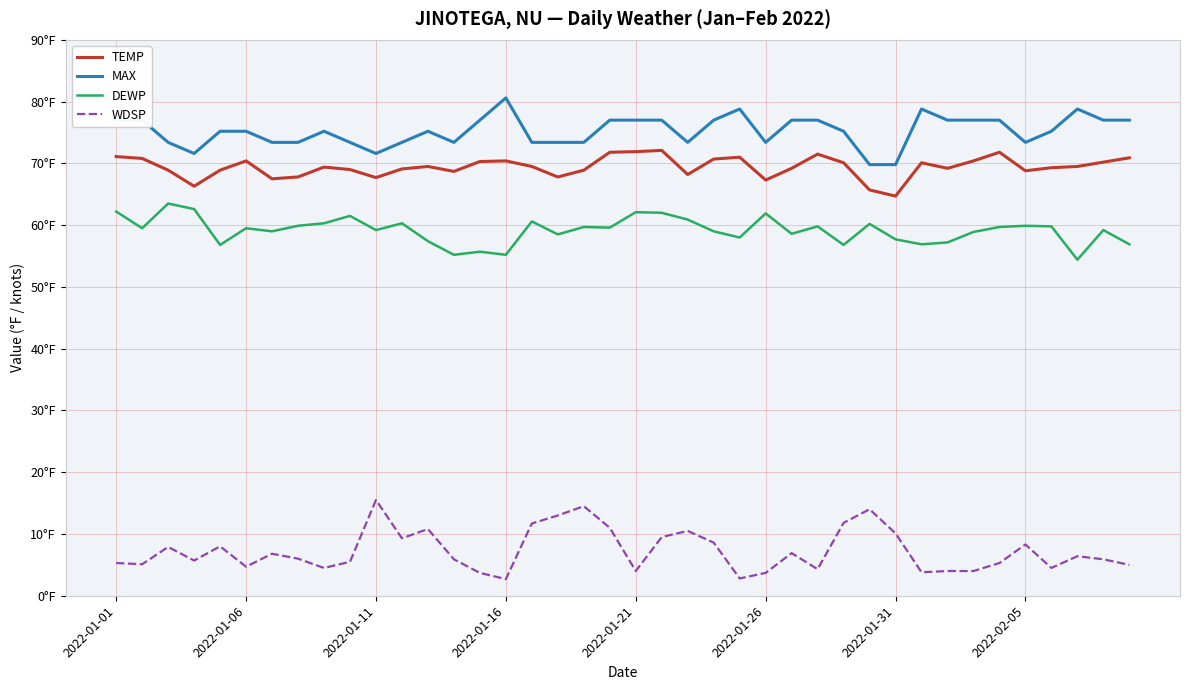

Which series has the widest spread of values?

WDSP